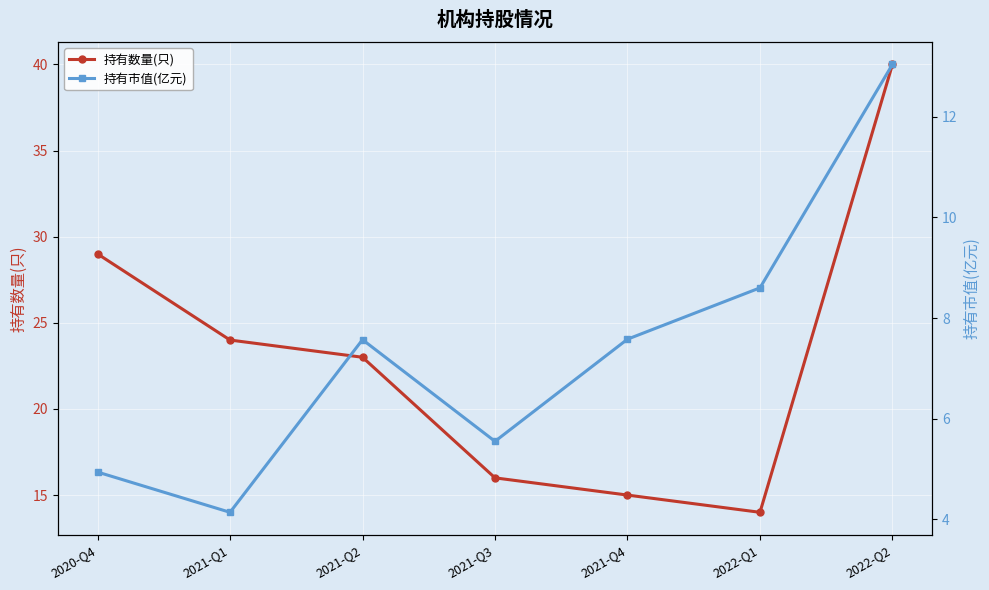

The 持有数量(只) series shows 16.7 at 2021-Q1. True or false?

False